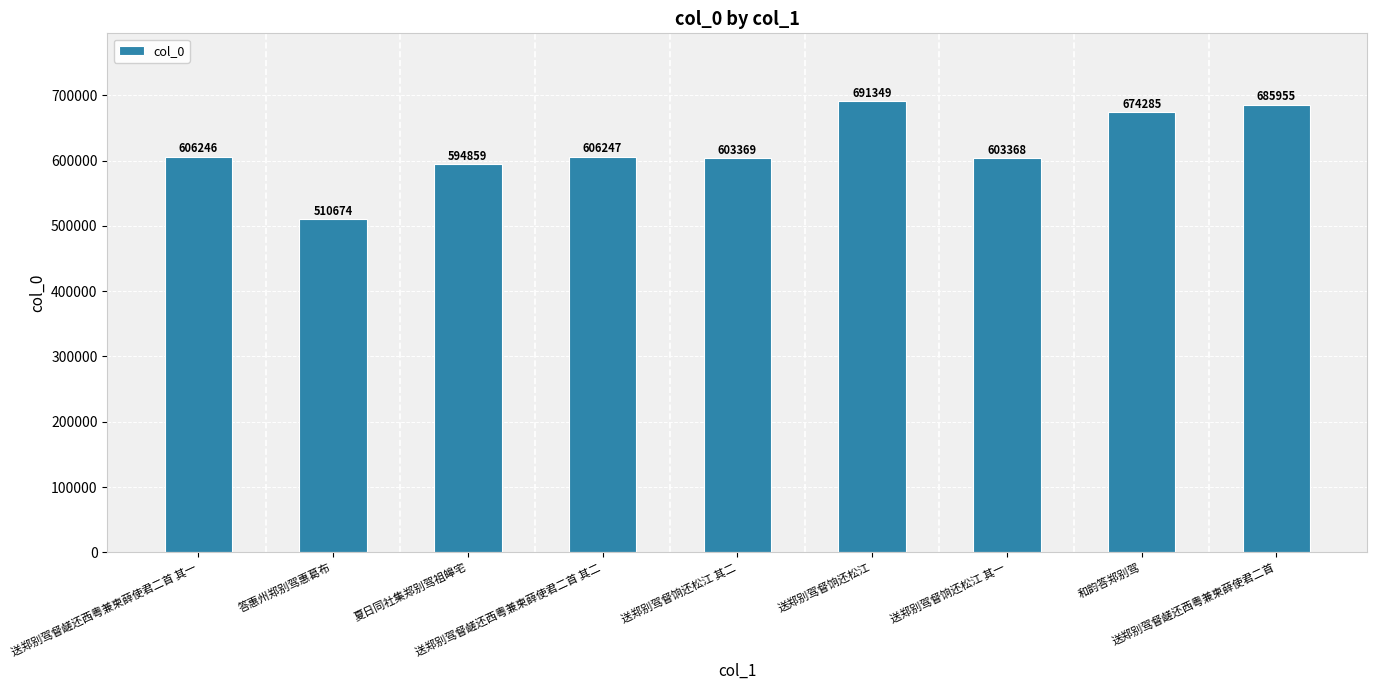

What is the difference between the values at 夏日同社集郑别驾祖皞宅 and 送郑别驾督饷还松江 其二?

8510